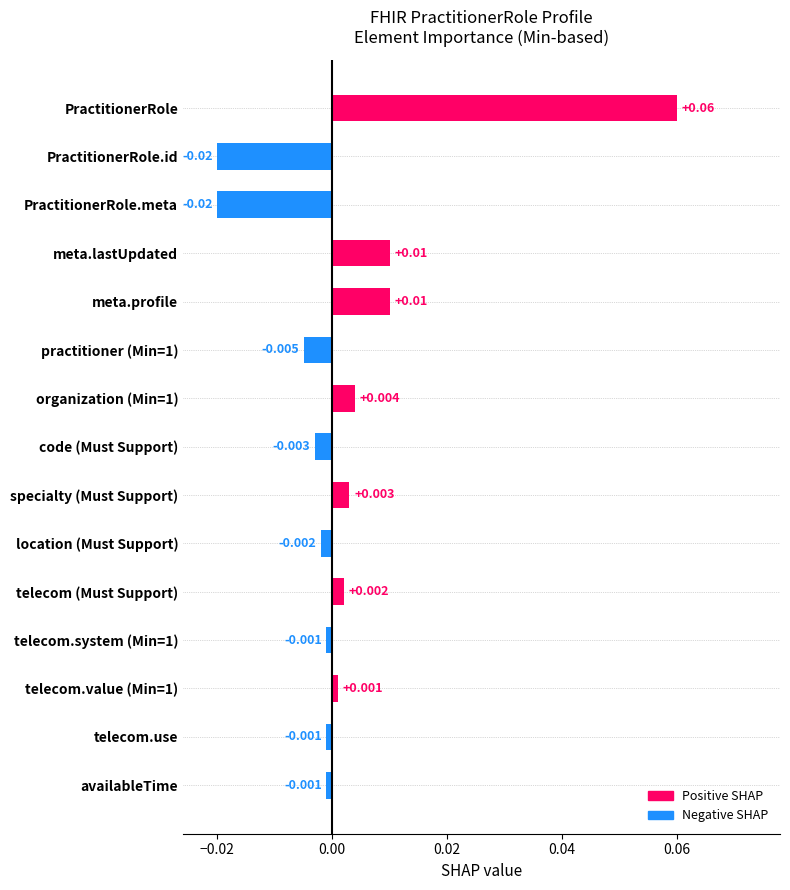

Between specialty (Must Support) and practitioner (Min=1), which is larger?

specialty (Must Support)